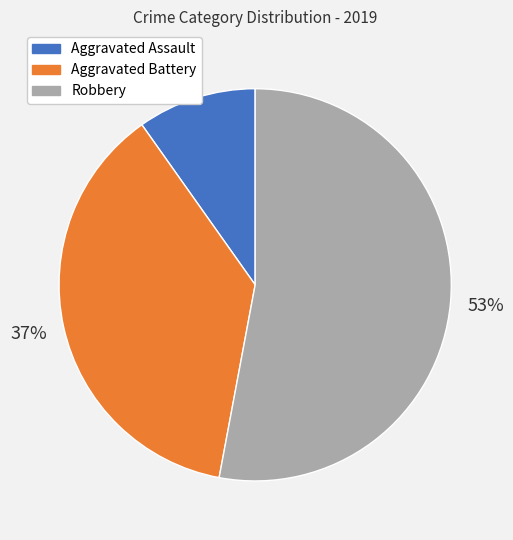

Do Aggravated Battery and Robbery together represent more than half of the pie?

Yes